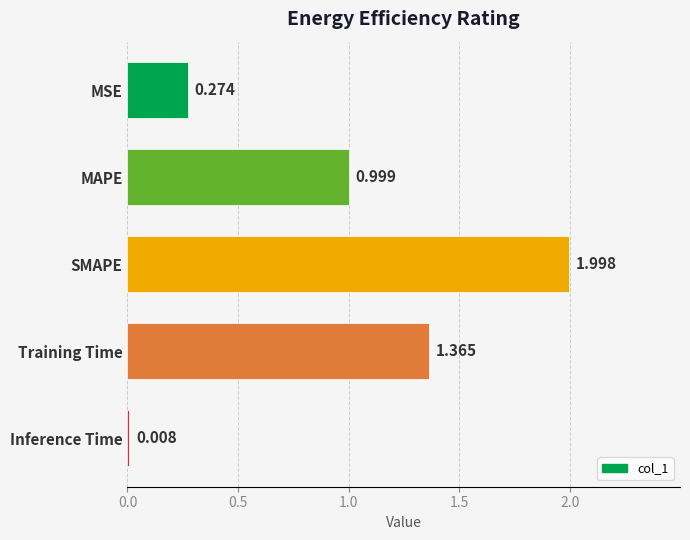

What is the difference between the maximum and second lowest values?

1.7